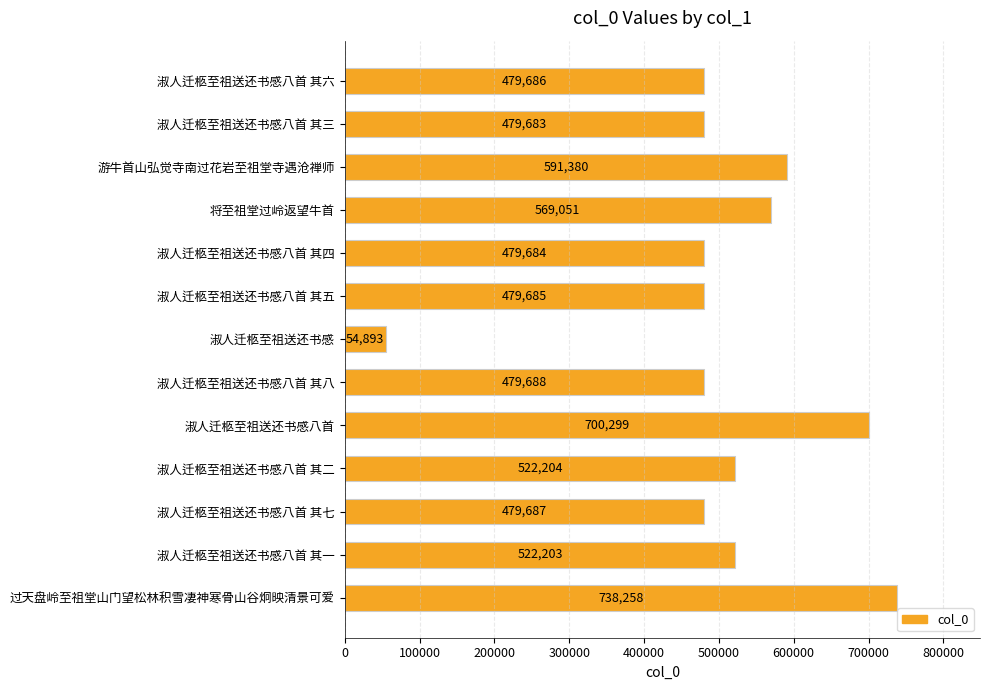

What is the sum of the values at 淑人迁柩至祖送还书感八首 其八 and 淑人迁柩至祖送还书感八首 其三?

959371